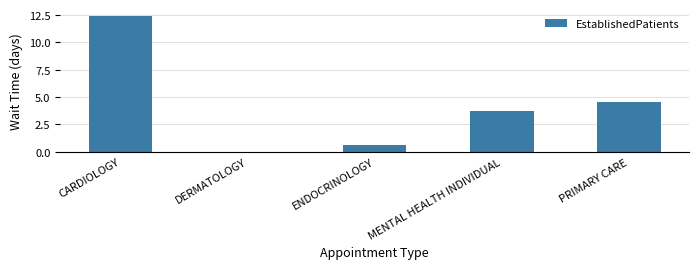

What is the greatest value displayed?

12.4